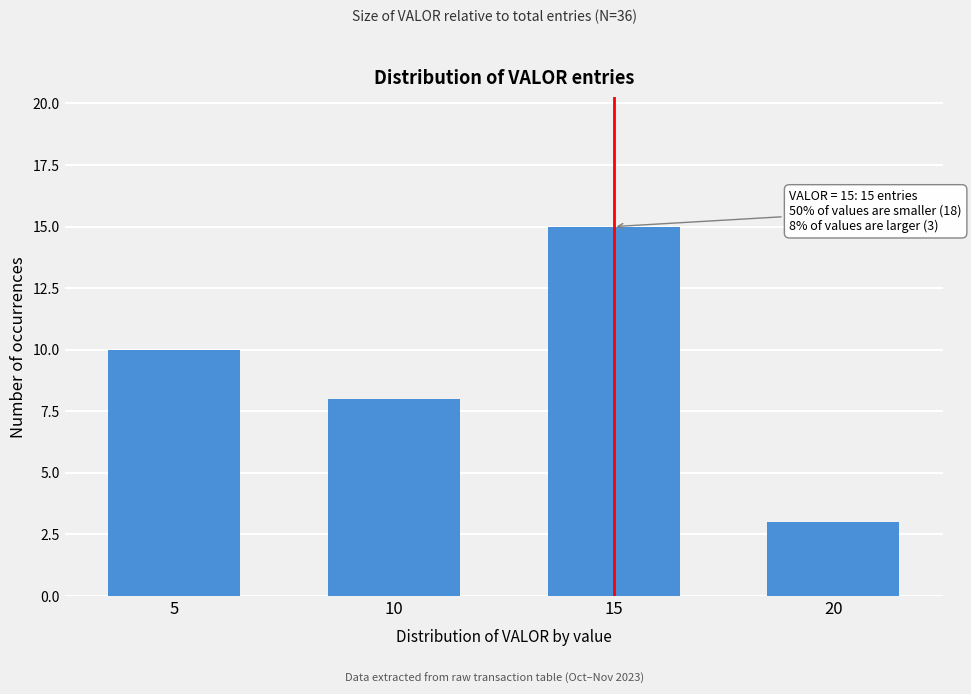

Reading left to right, extract all data points from this chart.

5=10	10=8	15=15	20=3